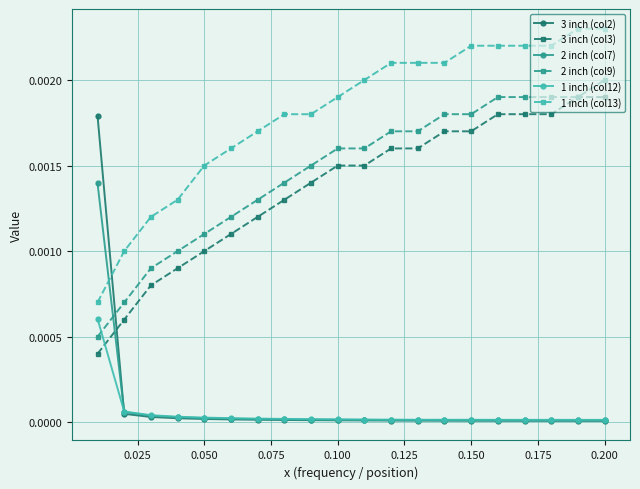

List the series in order of their peak value, highest first.

1 inch (col13), 2 inch (col9), 3 inch (col3), 3 inch (col2), 2 inch (col7), 1 inch (col12)